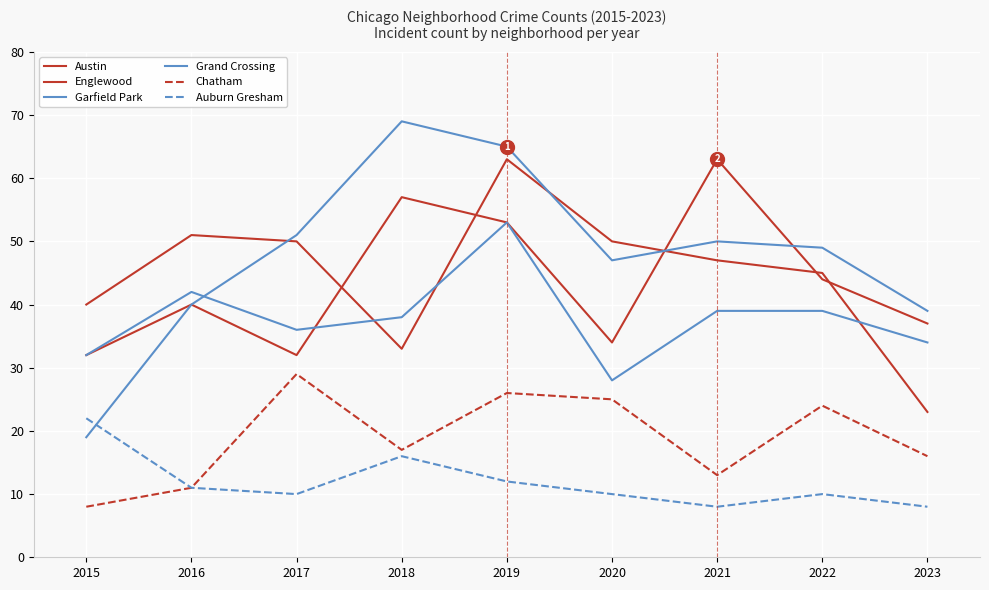

Does the chart display data point markers on the line(s)?

No